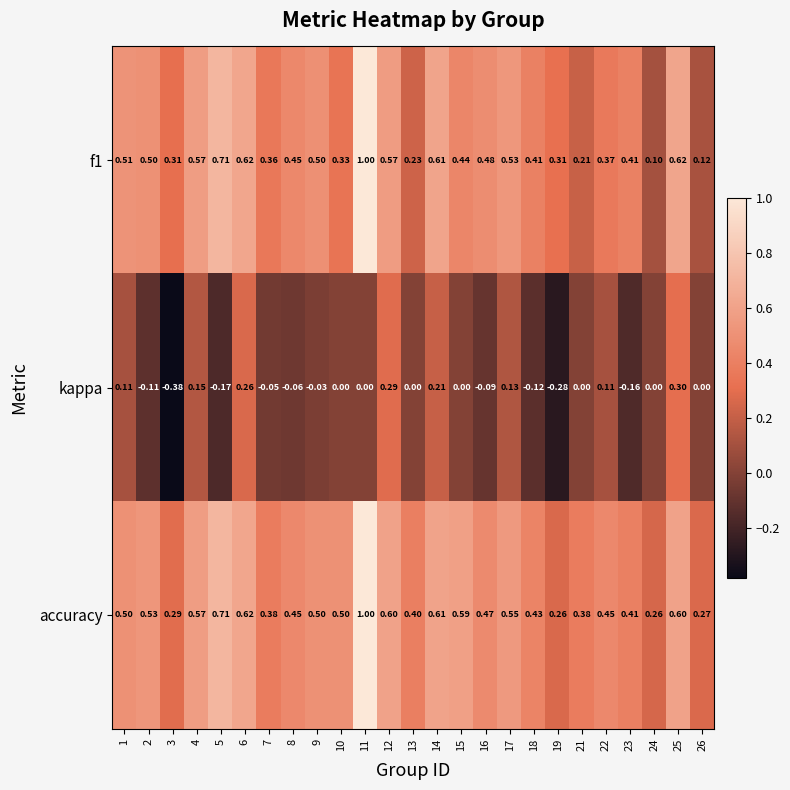

Is the value of accuracy at 21 greater than the value of kappa at 23?

Yes